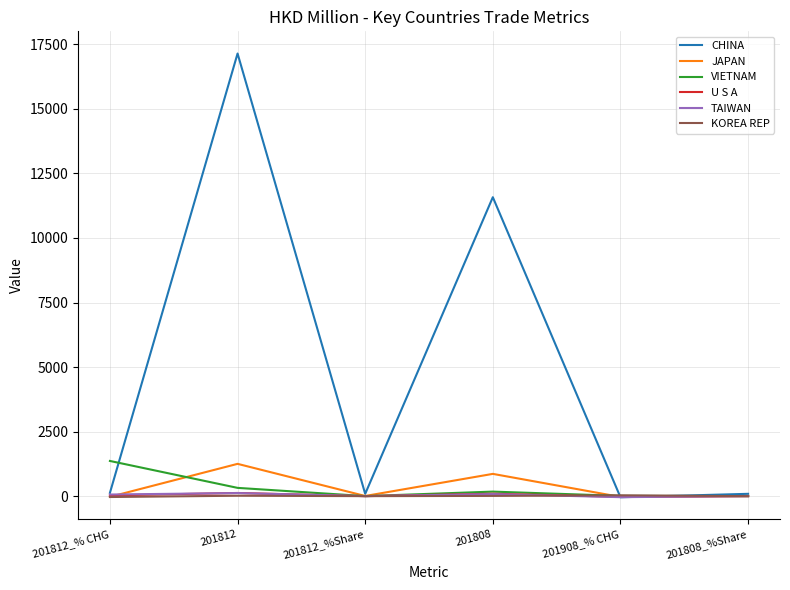

Which series has the largest range (max minus min)?

CHINA